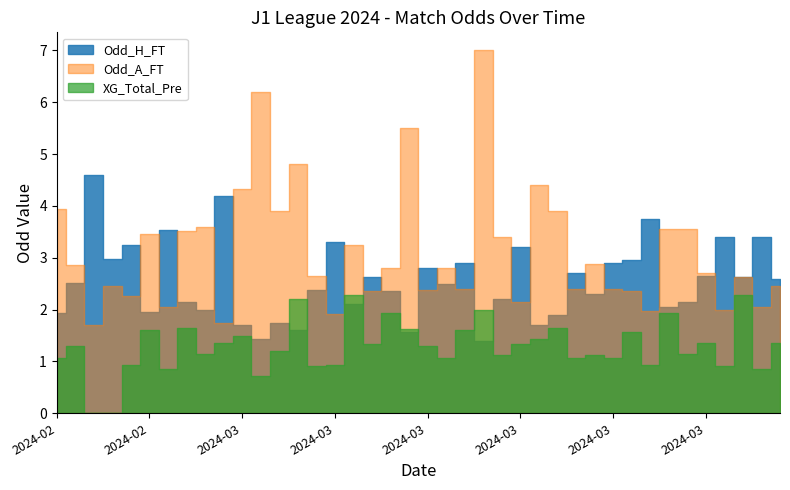

What is the sum of all XG_Total_Pre values?

51.7